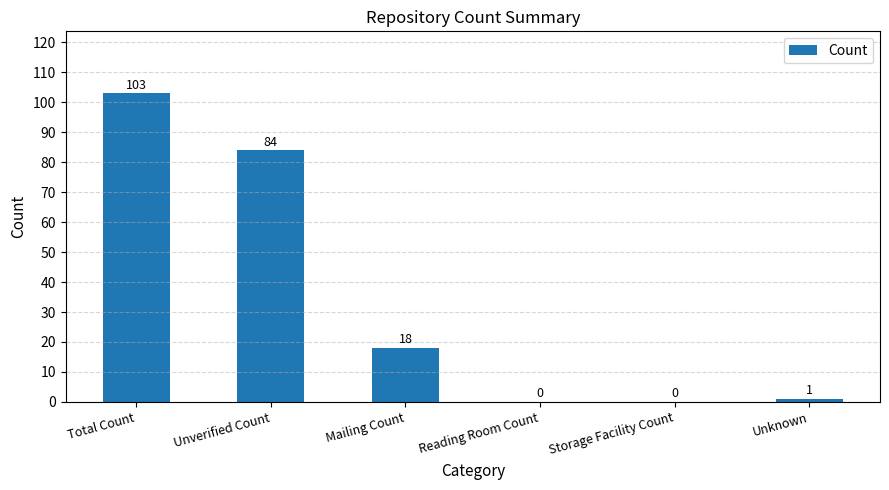

The chart shows a value of 70 at Reading Room Count. True or false?

False